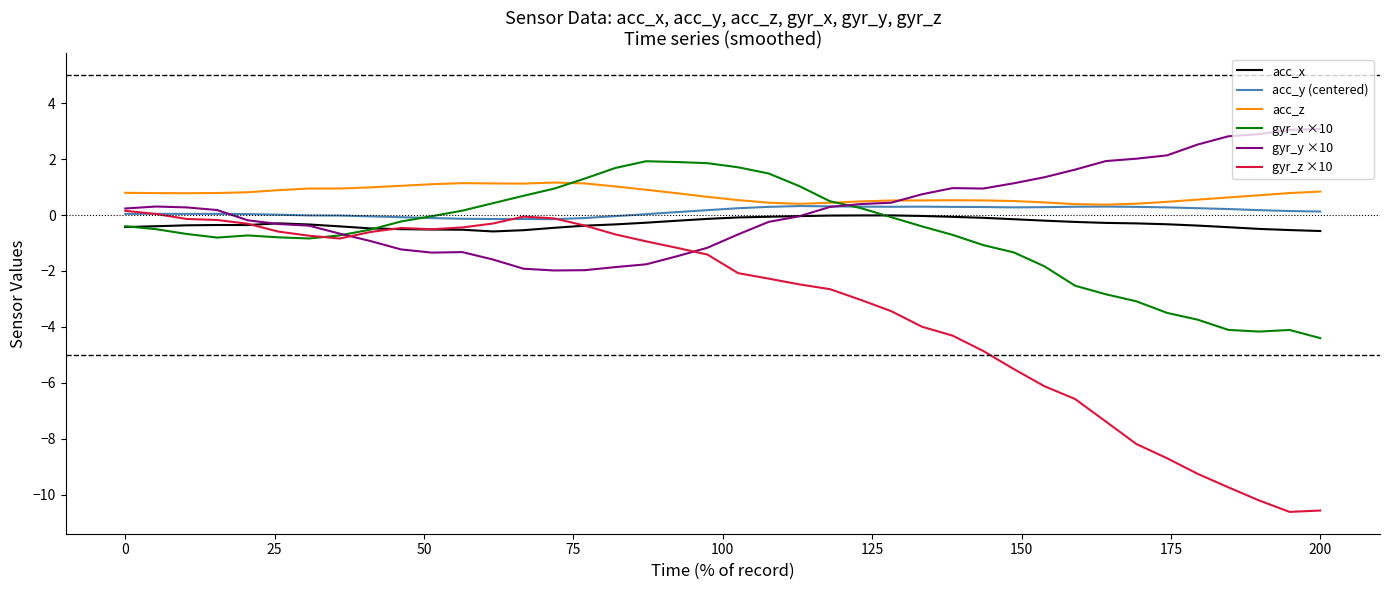

Which series has the largest total across all categories?

acc_z